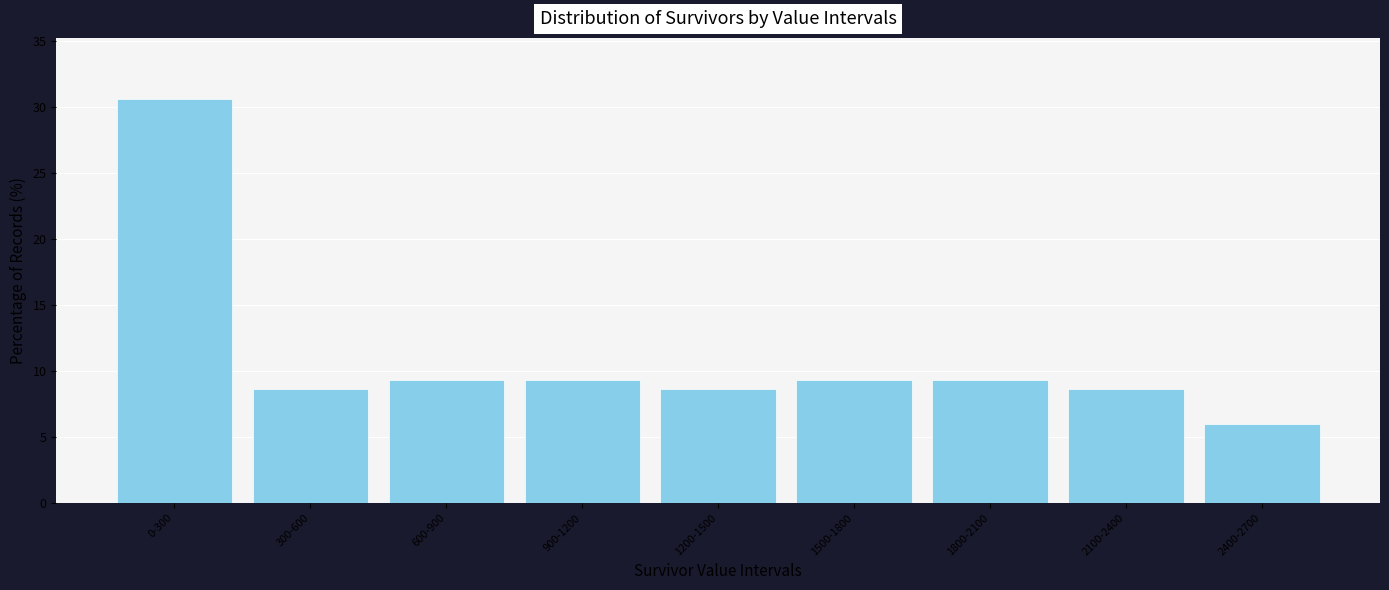

Reading left to right, transcribe all the data shown in this chart.

30.7	8.7	9.3	9.3	8.7	9.3	9.3	8.7	6.0